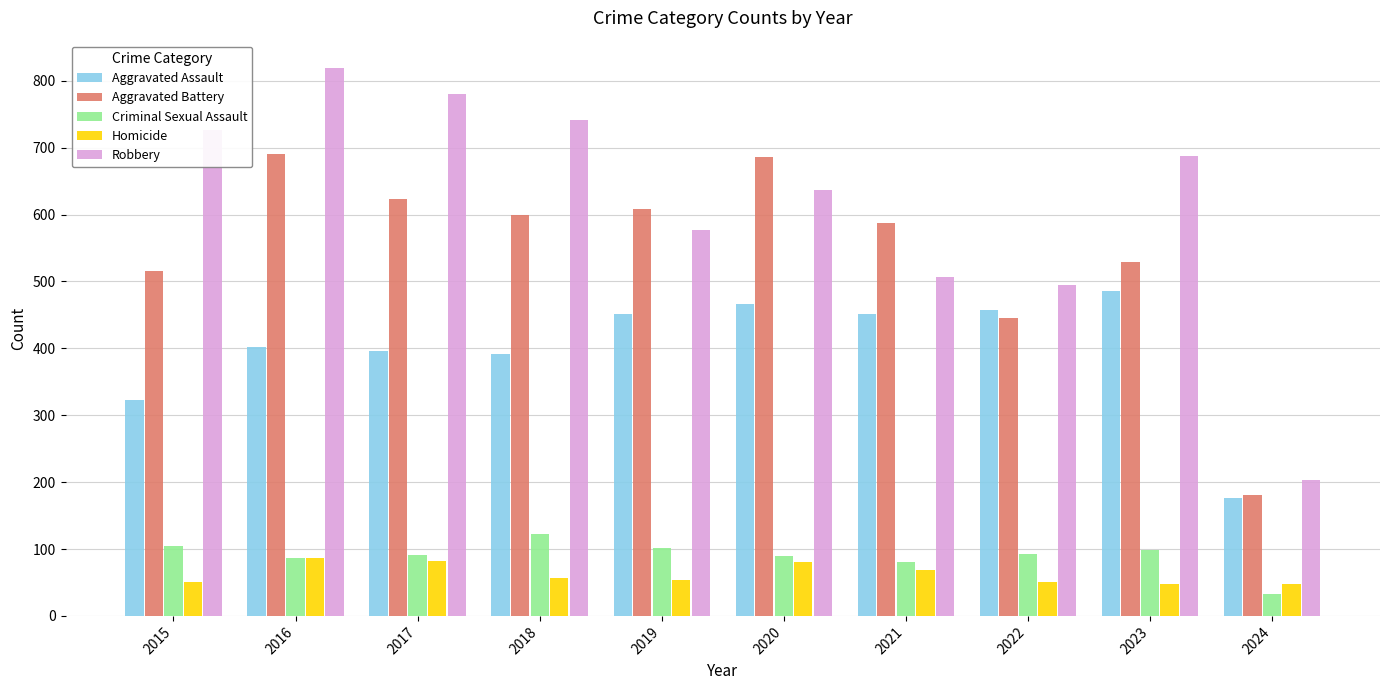

What is the average value of the Criminal Sexual Assault series?

90